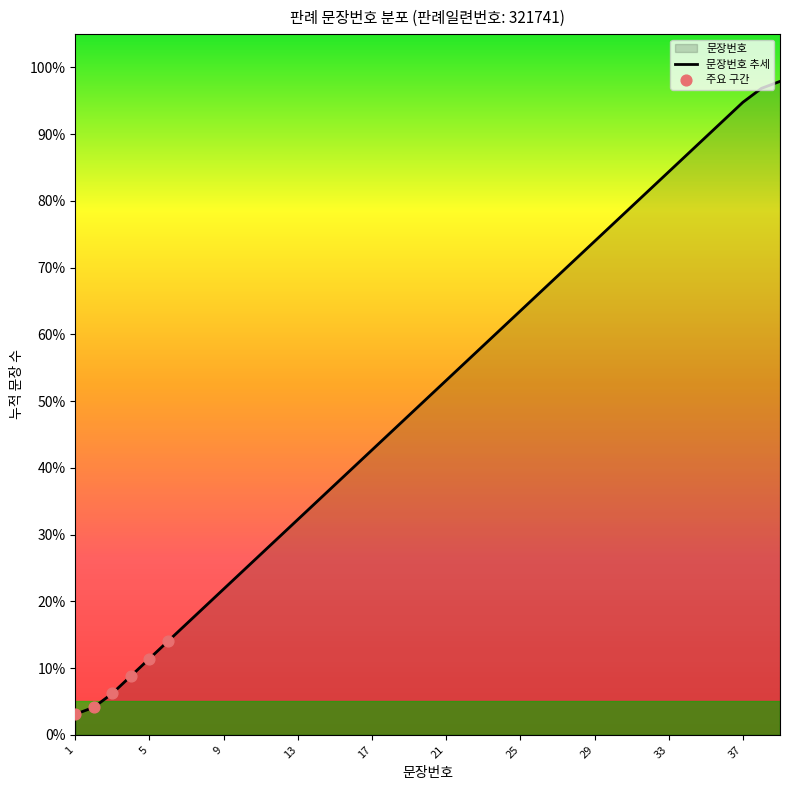

What is the change in value from 1 to 22?

+52.6